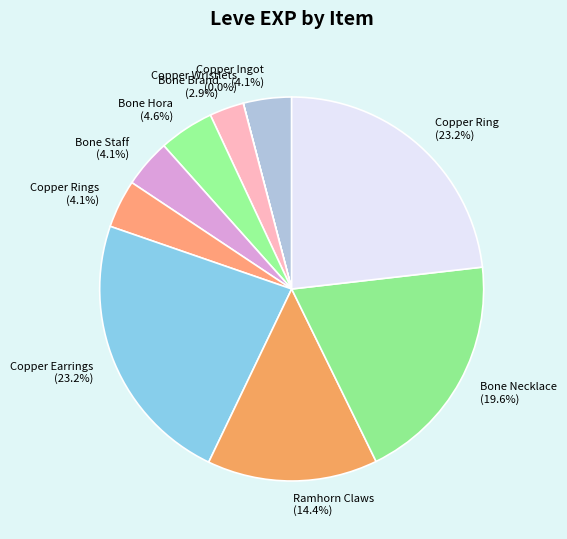

Which has a higher value, Ramhorn Claws or Copper Ring?

Copper Ring